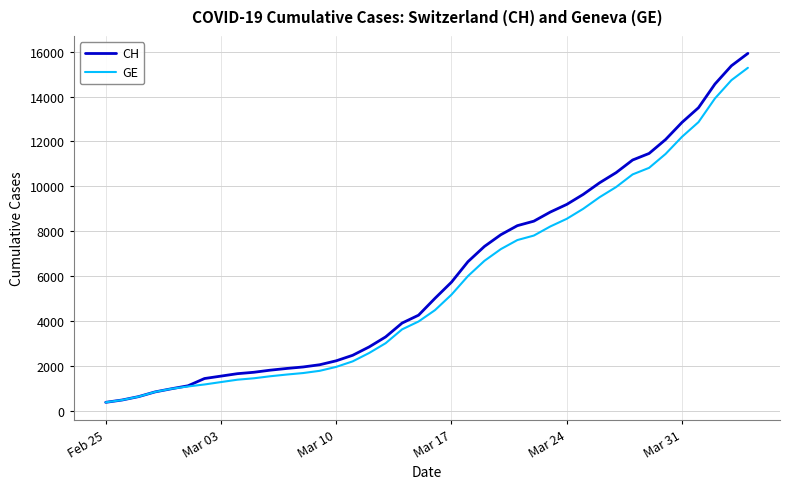

What is the maximum value shown in the chart?

15926